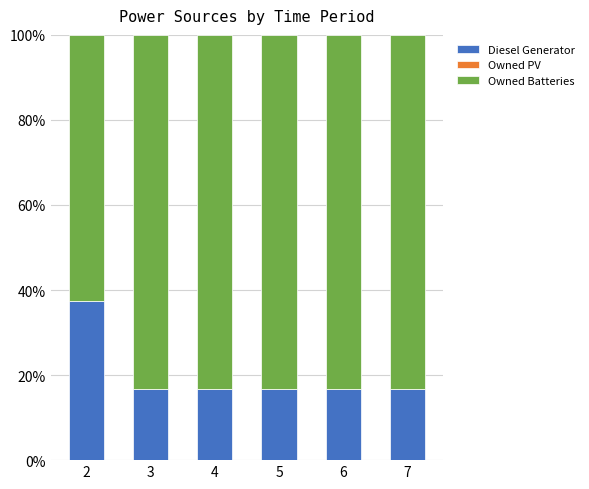

What is the difference between the maximum and second lowest values in the Diesel Generator series?

20.6